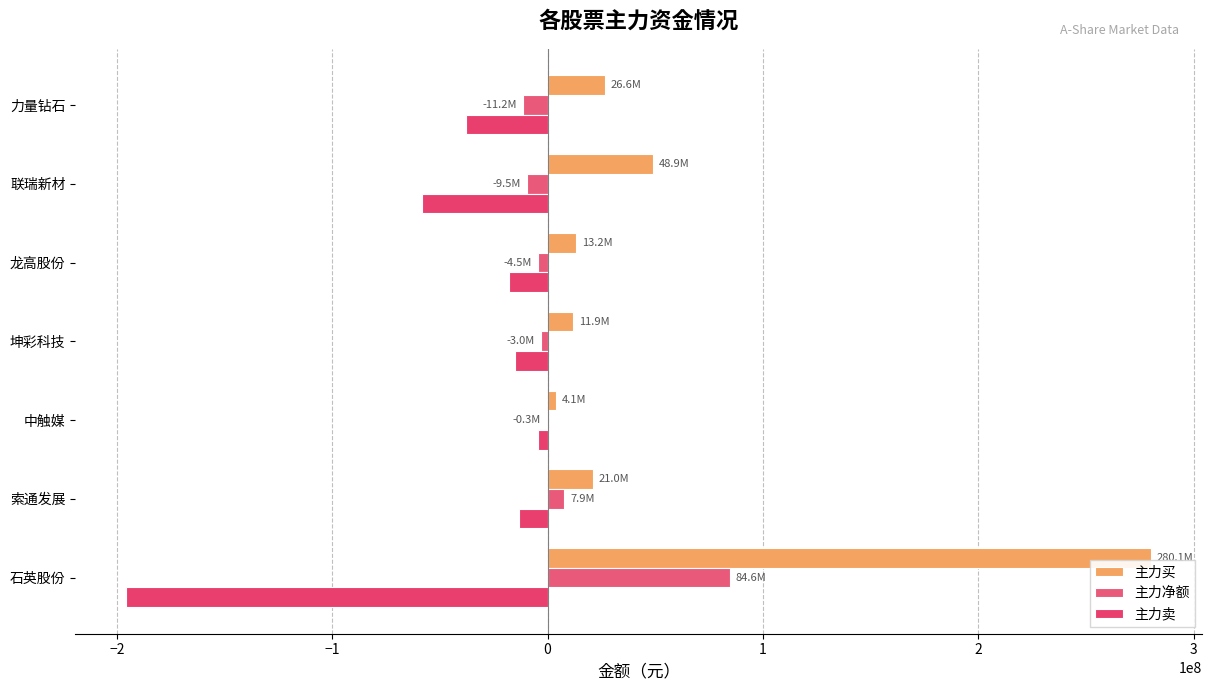

How many series are shown in this chart?

3